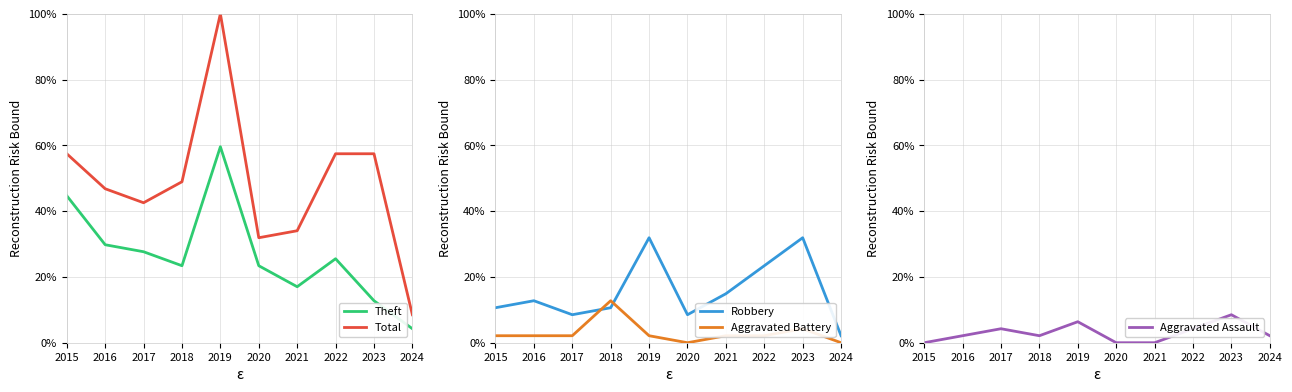

At which label is Aggravated Battery closest to 6?

2023